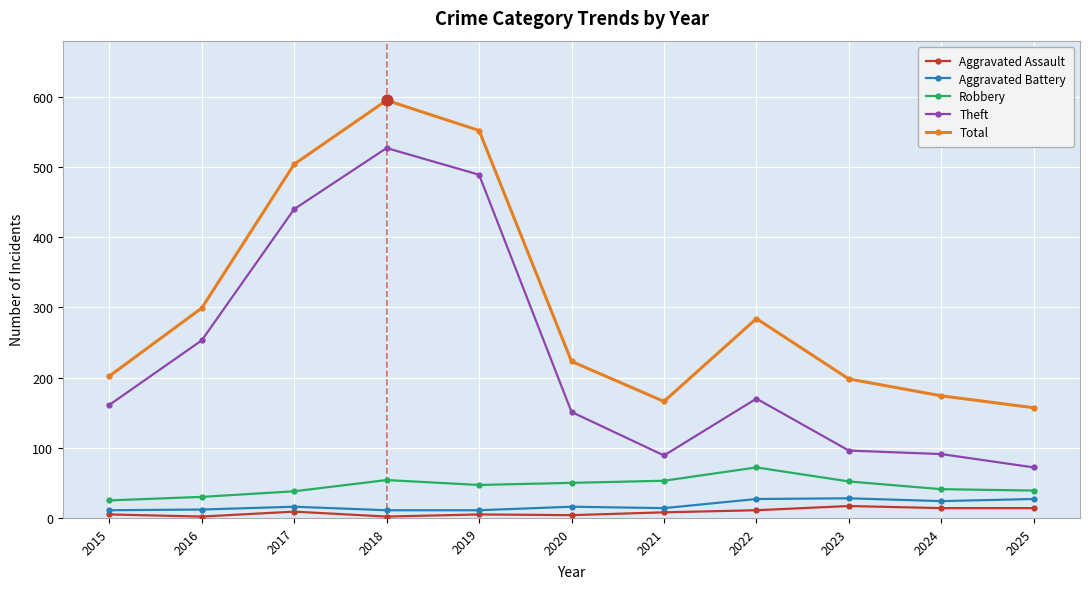

Which series changed the most between 2018 and 2024?

Theft